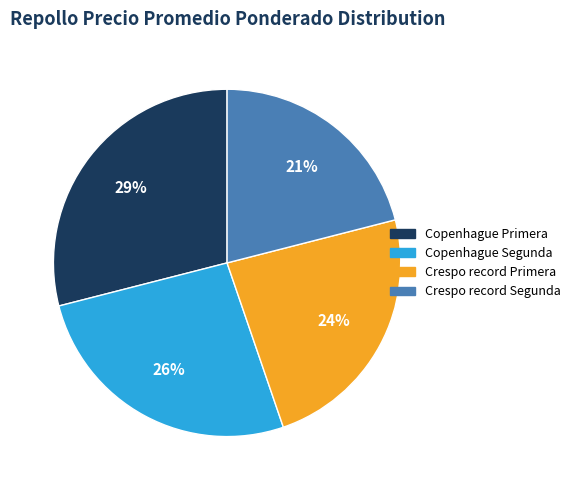

Is the sum of Copenhague Segunda and Copenhague Primera greater than half?

Yes